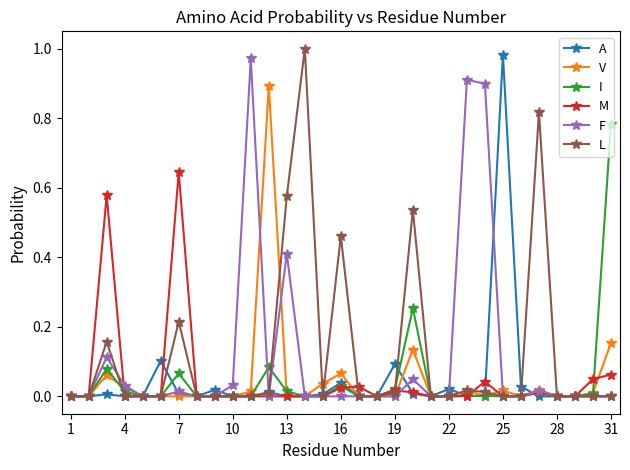

True or false: A has more than 0 interior local peaks.

True